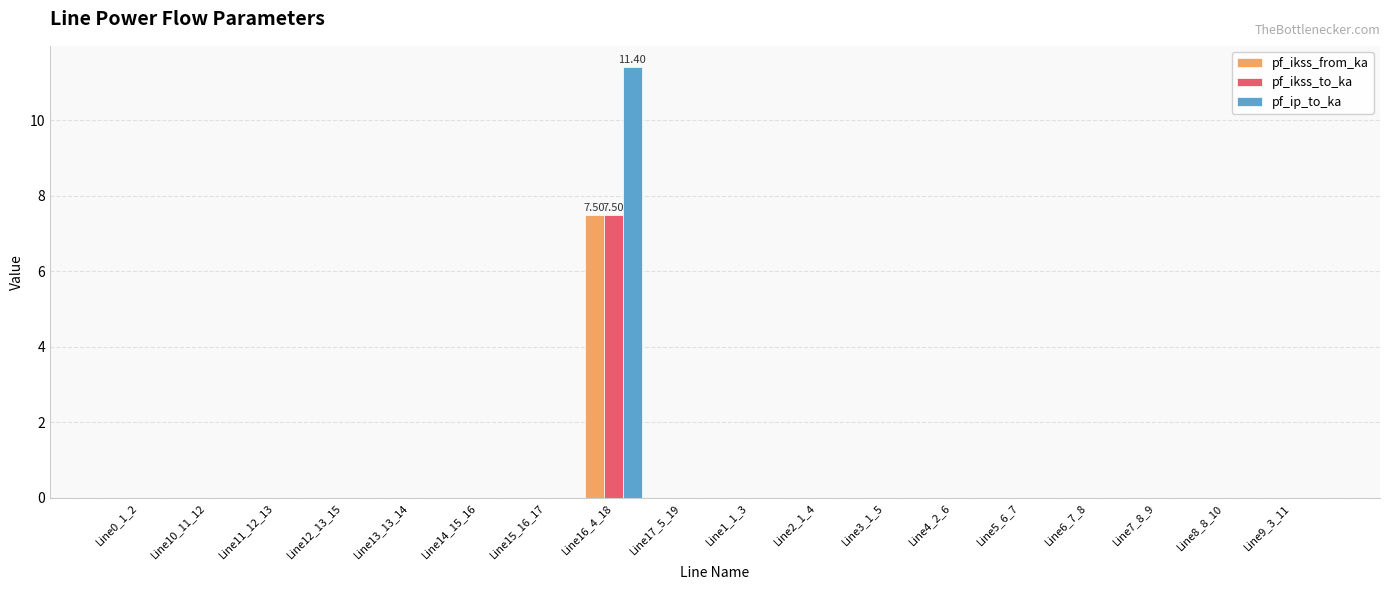

Reading right to left, transcribe all the data shown in this chart.

pf_ikss_from_ka: 0.0	0.0	0.0	0.0	0.0	0.0	0.0	0.0	0.0	0.0	7.5	0.0	0.0	0.0	0.0	0.0	0.0	0.0
pf_ikss_to_ka: 0.0	0.0	0.0	0.0	0.0	0.0	0.0	0.0	0.0	0.0	7.5	0.0	0.0	0.0	0.0	0.0	0.0	0.0
pf_ip_to_ka: 0.0	0.0	0.0	0.0	0.0	0.0	0.0	0.0	0.0	0.0	11.4	0.0	0.0	0.0	0.0	0.0	0.0	0.0